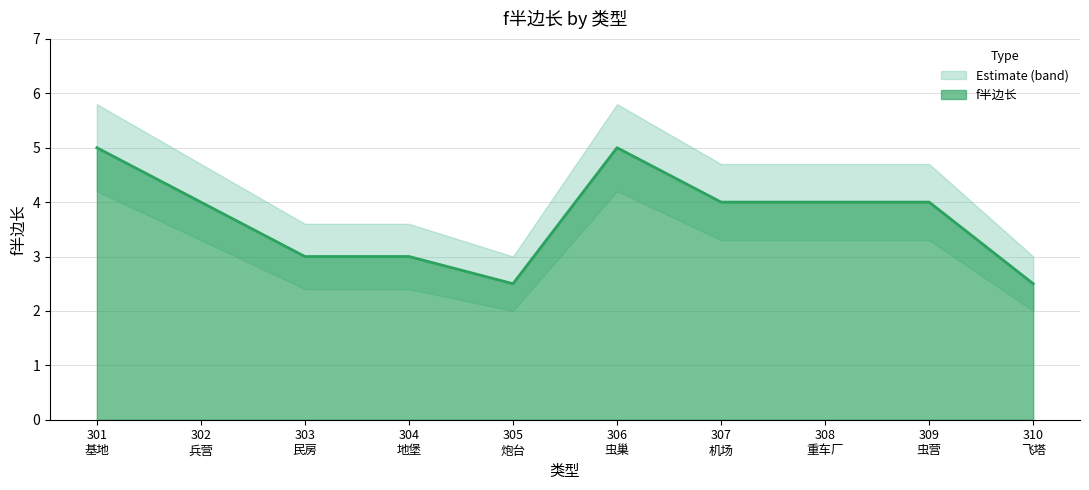

List the series in order of their peak value, highest first.

f半边长_upper, f半边长, f半边长_lower